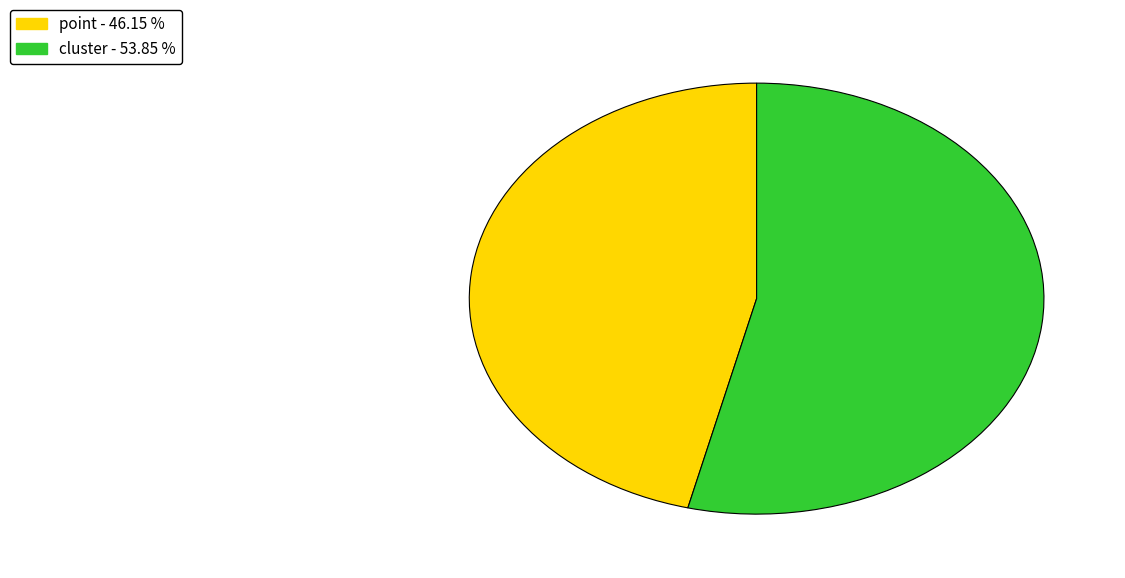

How many slices are in this pie chart?

2